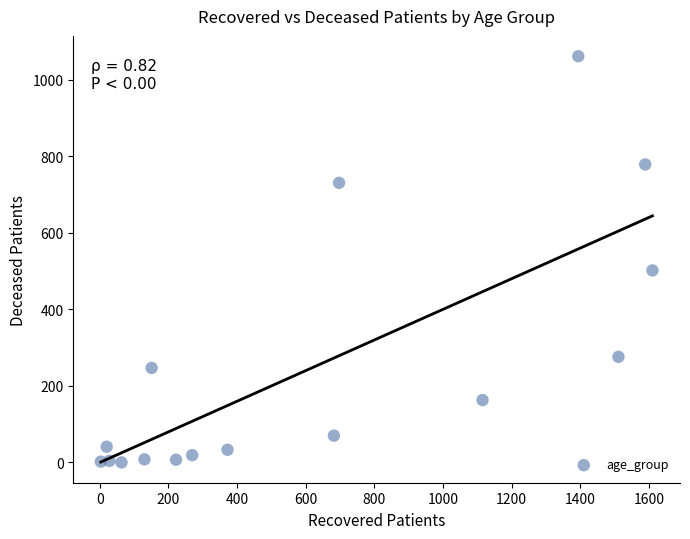

What is the range of X values (max minus min)?

1607